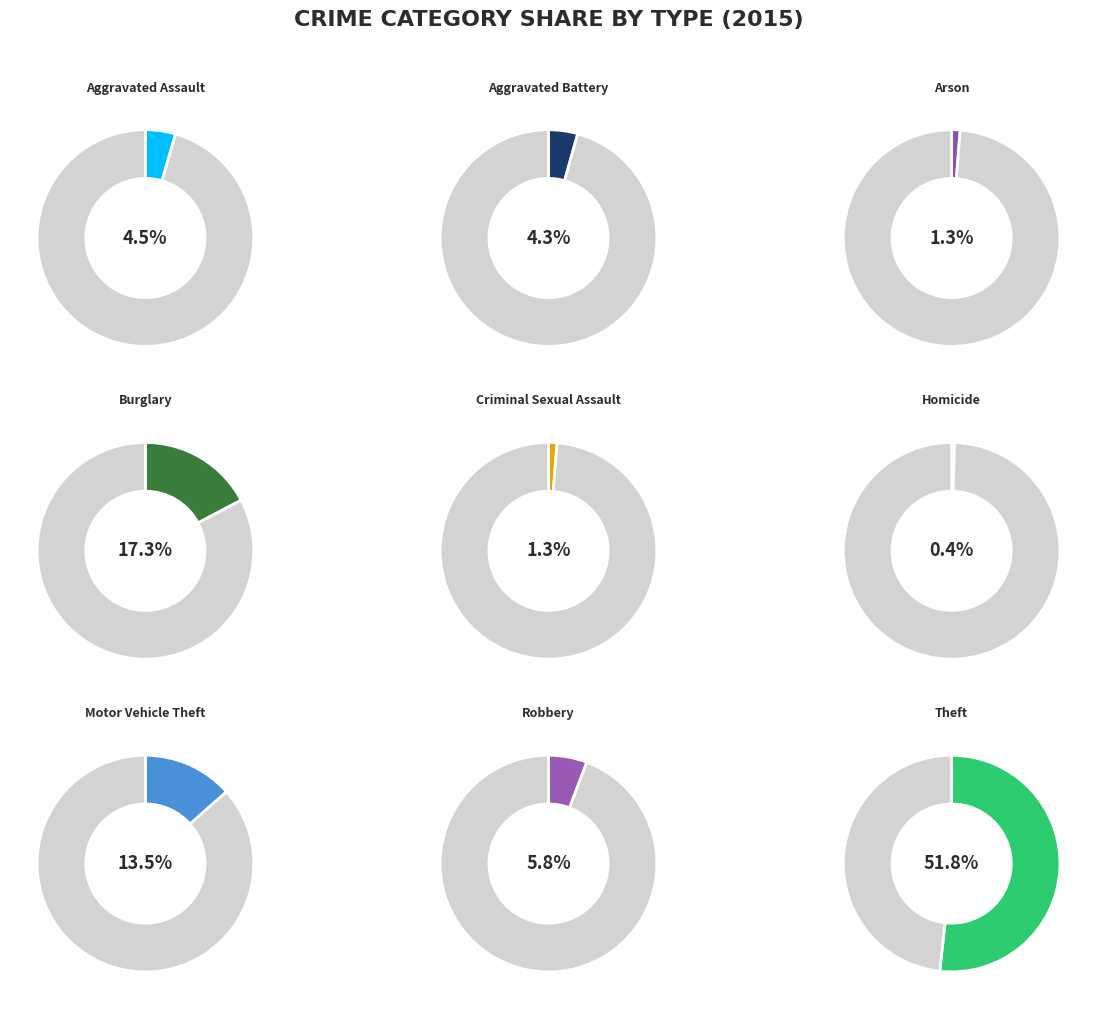

How many segments does this pie chart have?

9